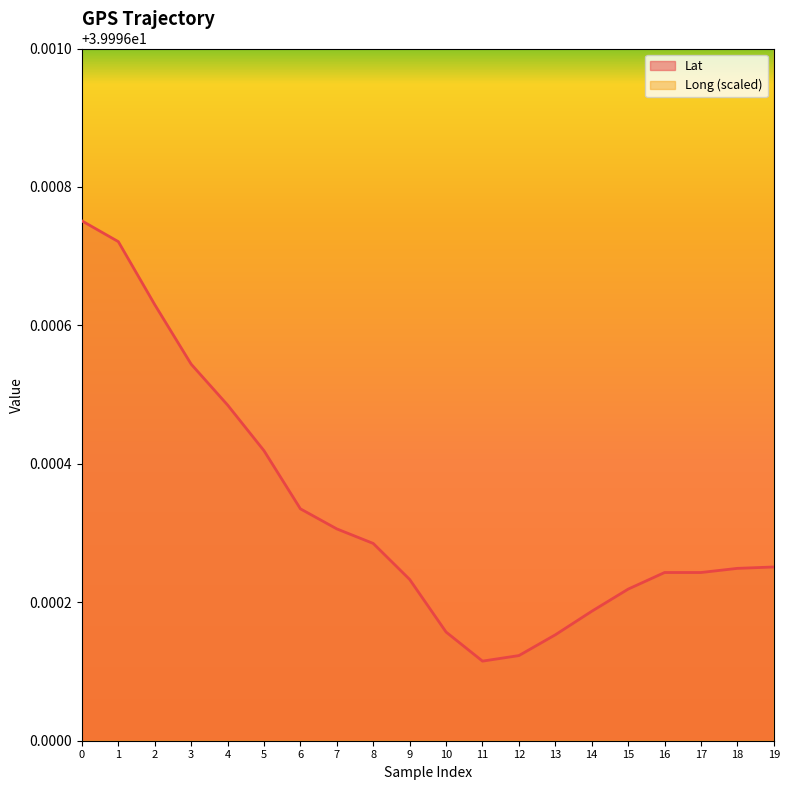

What are all the series names shown in the legend?

Lat, Long